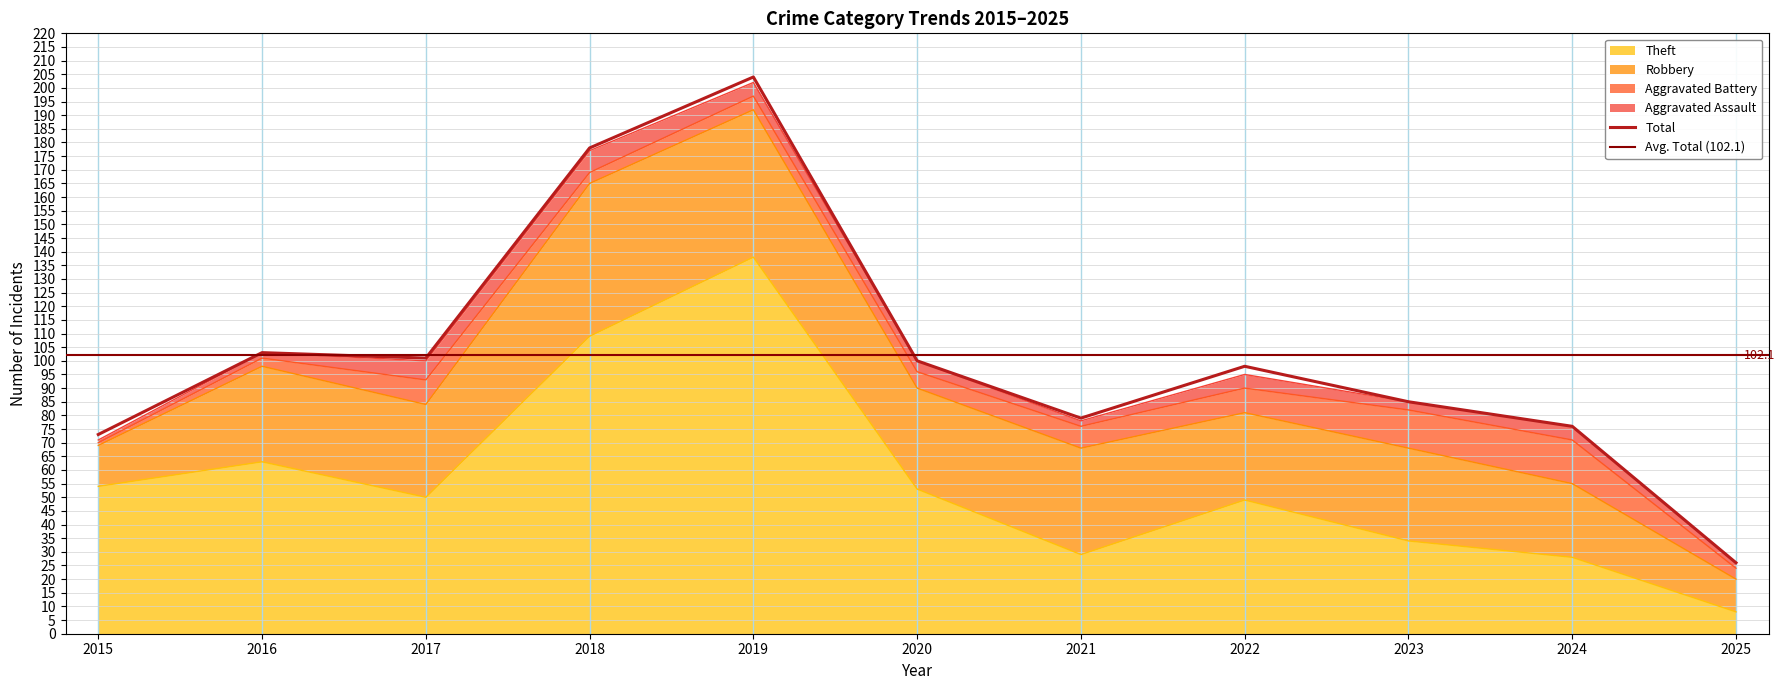

In Aggravated Assault, how many points are lower than both neighbors (excluding endpoints)?

2